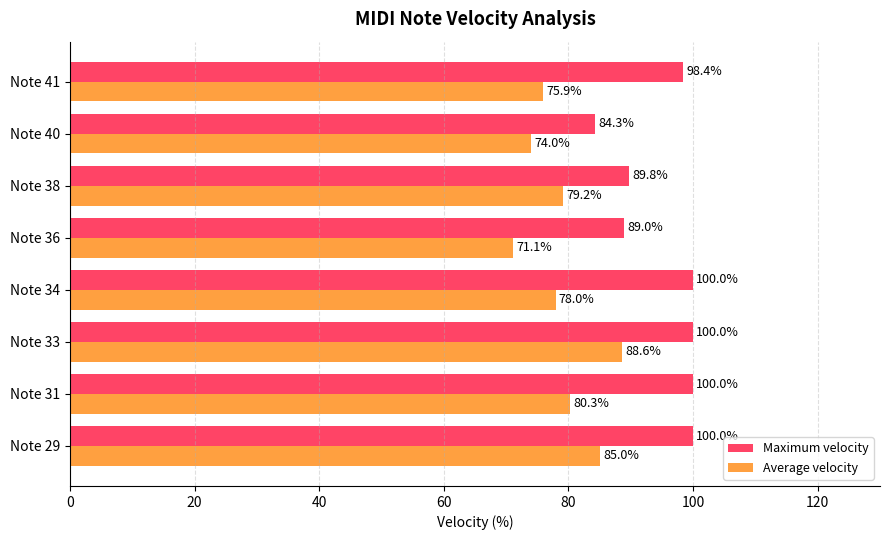

The value of Average velocity at Note 34 is 124.7. True or false?

False